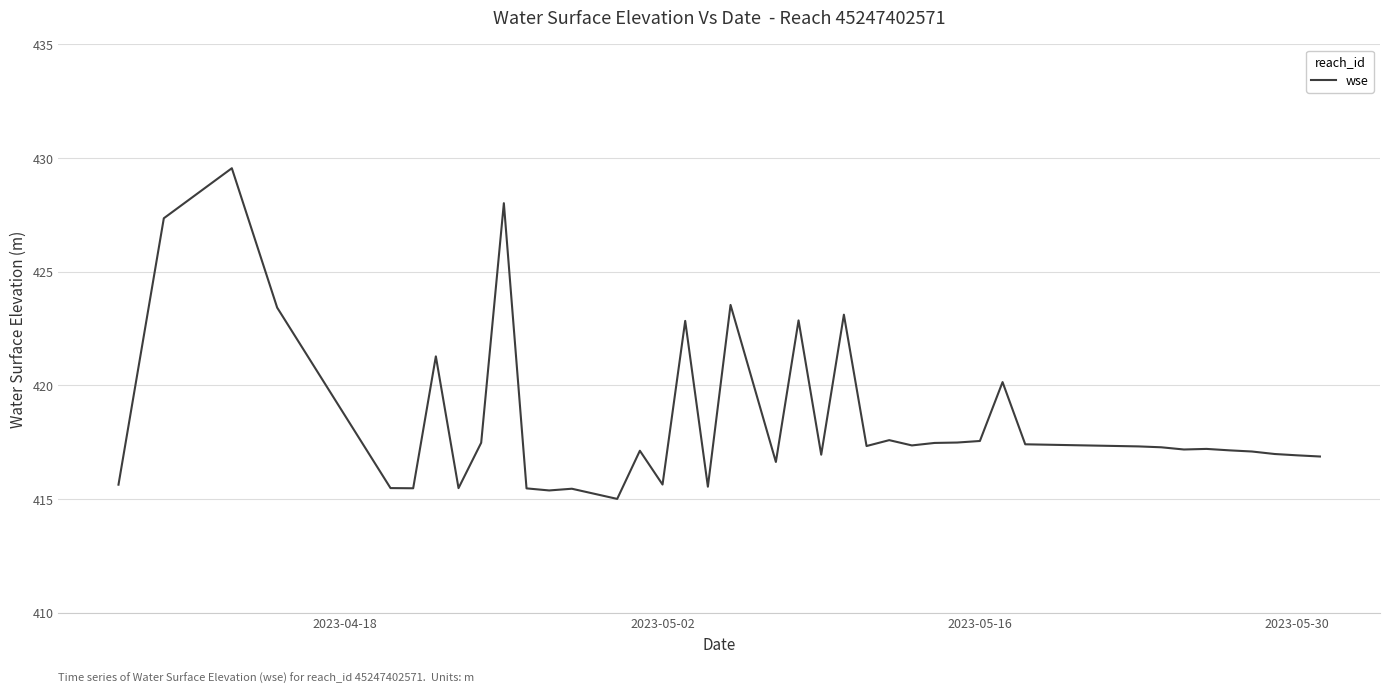

What is the maximum value shown in the chart?

429.5